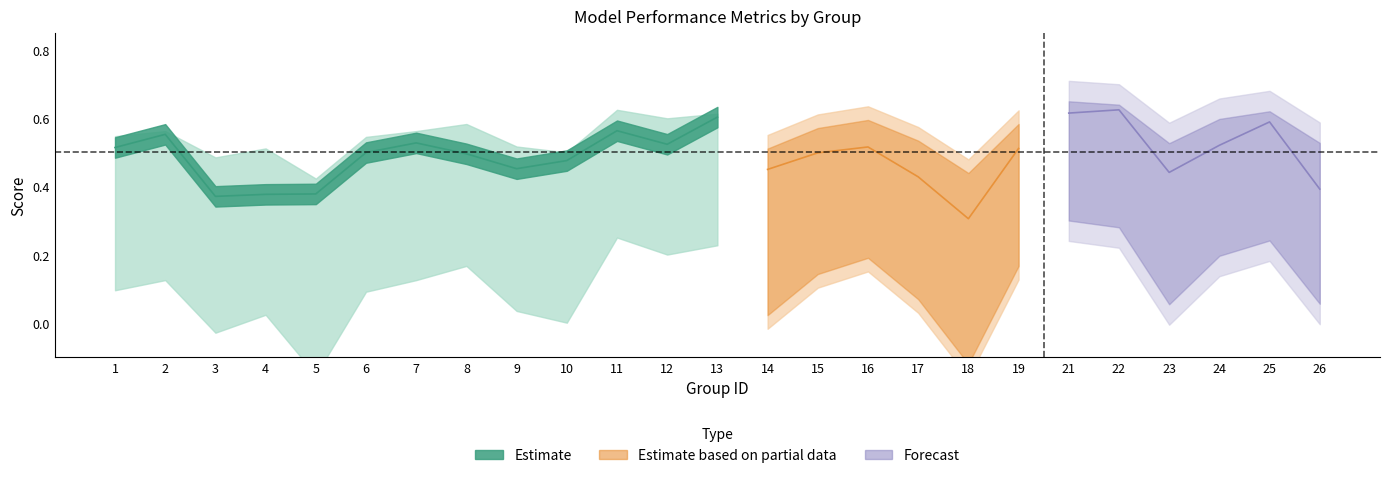

At which category is the sum across all series the highest?

21